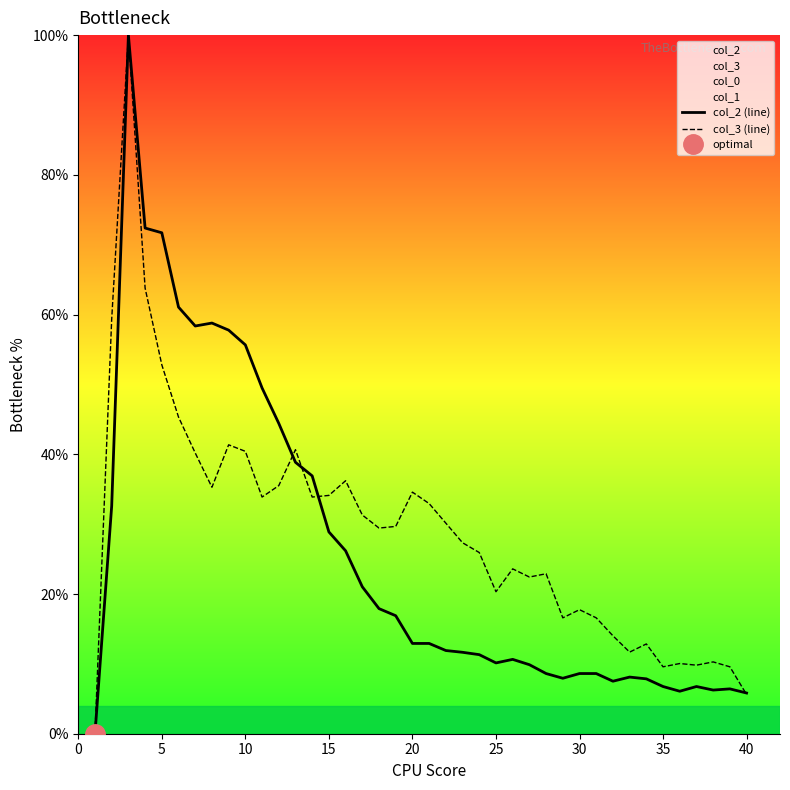

The value of col_3 (line) at 15 is 34.1. True or false?

True